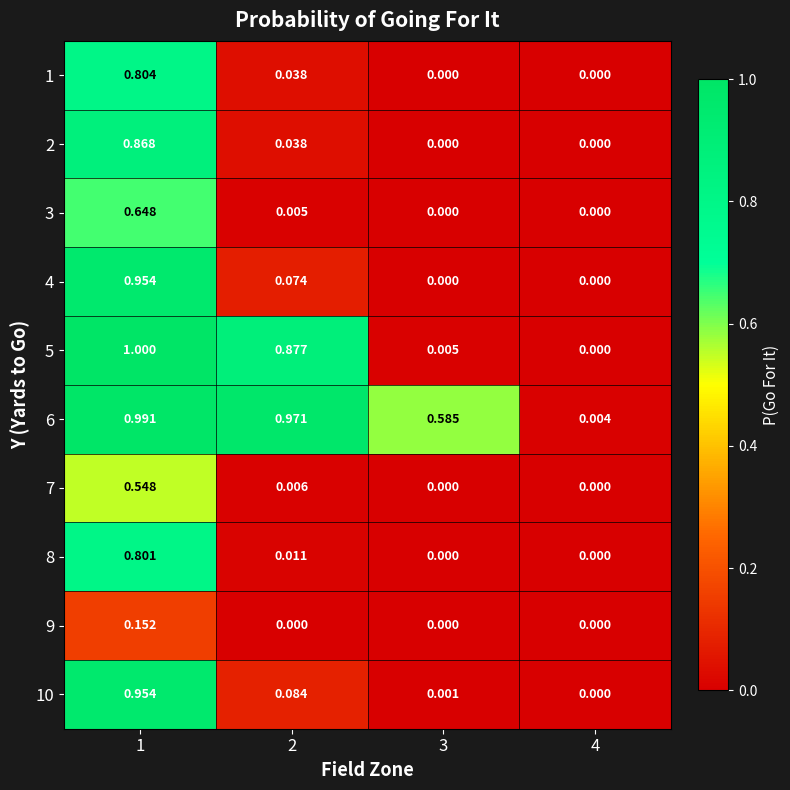

How many values in 2 are above zero?

2